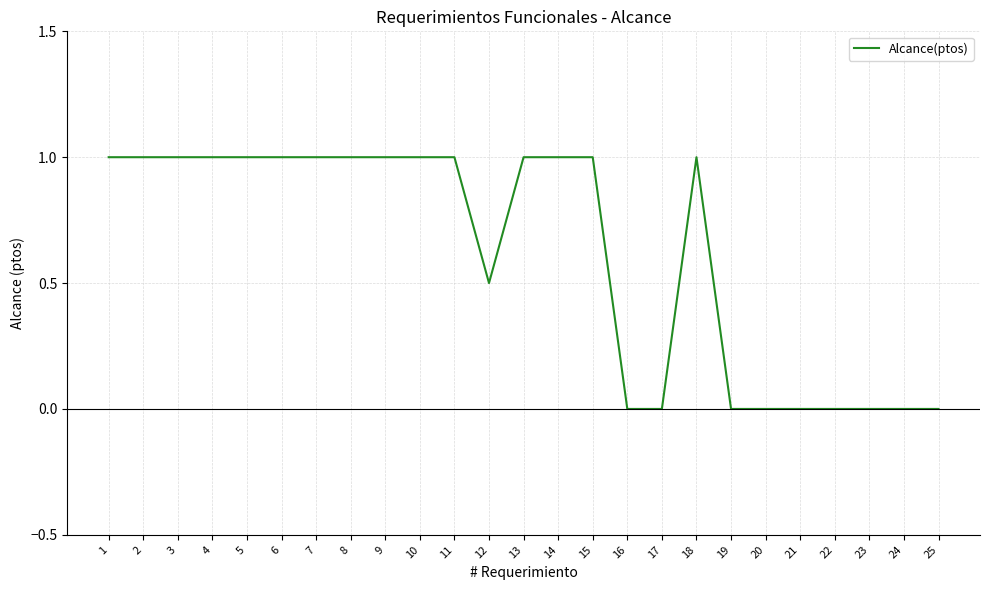

The chart shows a value of 1.0 at 1. True or false?

True